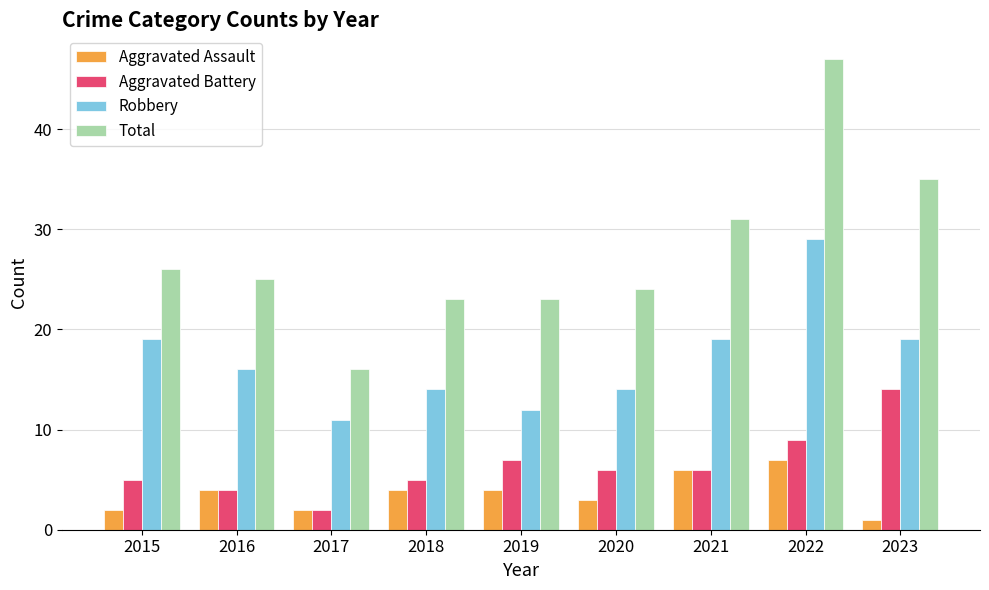

What is the difference between the Aggravated Assault values at 2020 and 2015?

1